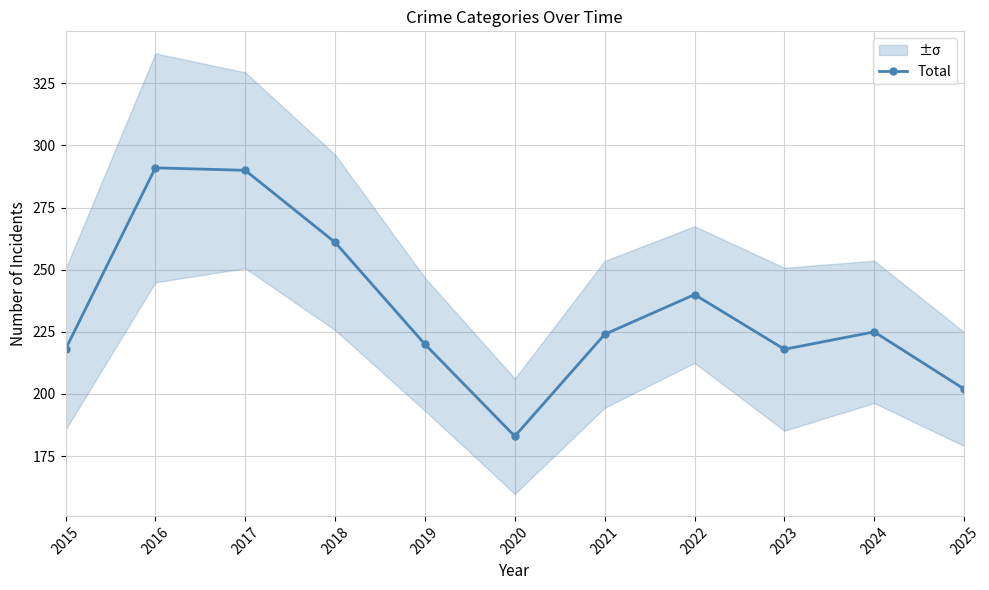

What is the value of the 8th point from the left?

240